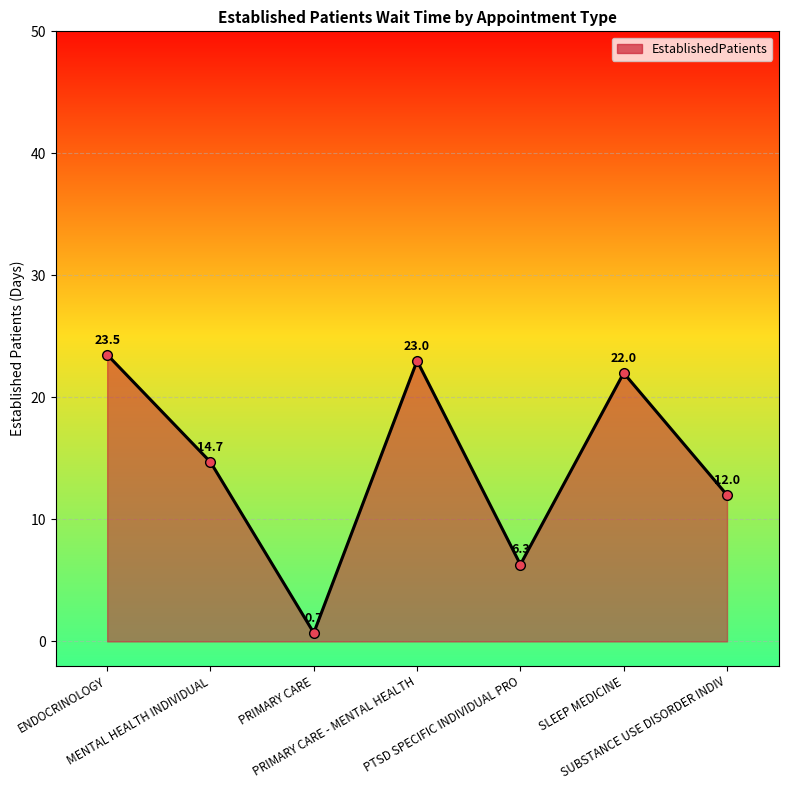

What is the maximum value shown in the chart?

23.5